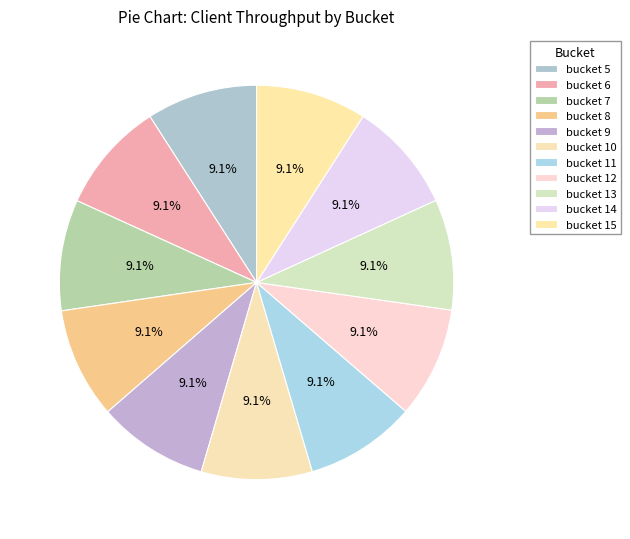

How many slices are in this pie chart?

11